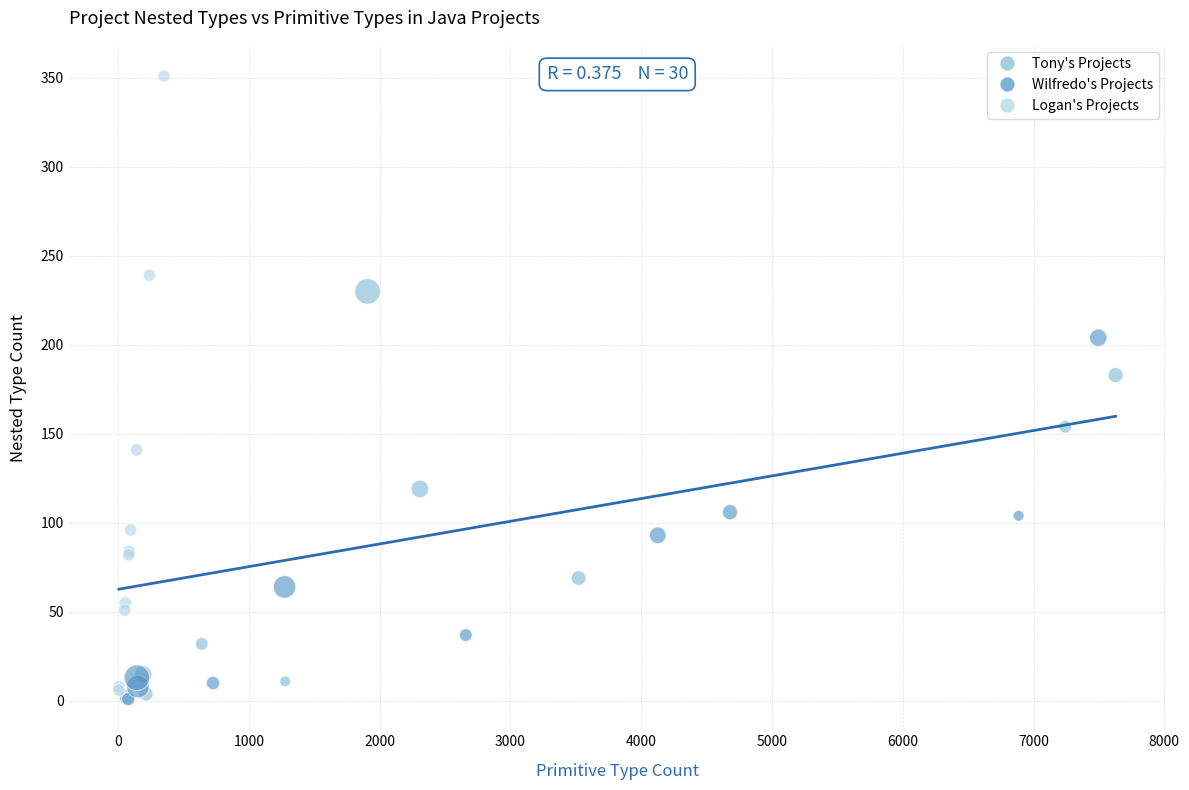

Which series reaches the maximum Y coordinate?

Logan's Projects